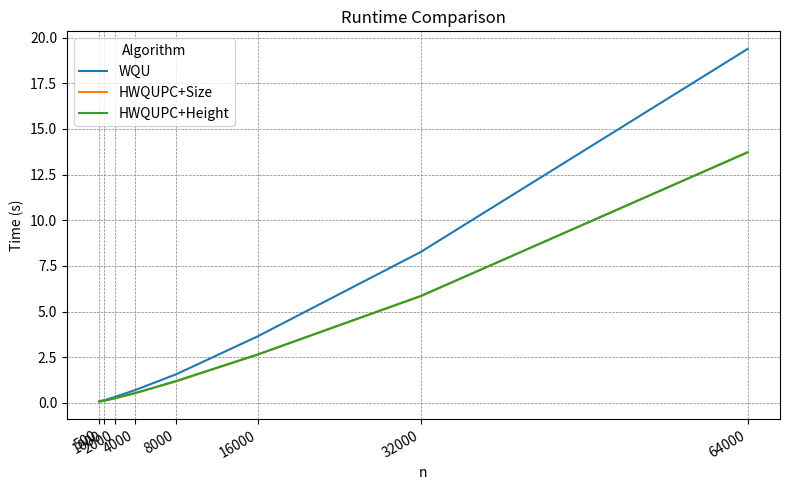

Which series changed the most between 16000 and 64000?

WQU